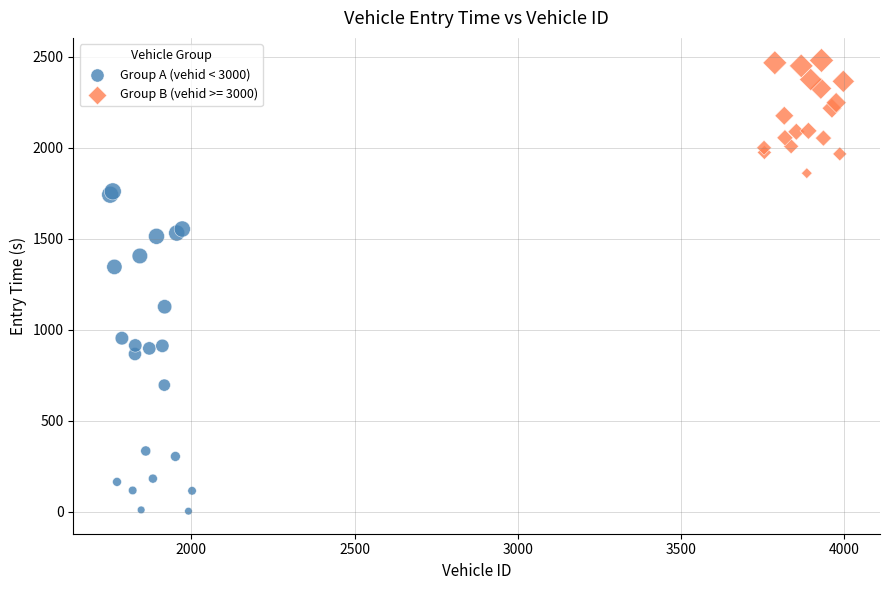

Which series reaches the maximum Y coordinate?

Group B (vehid >= 3000)